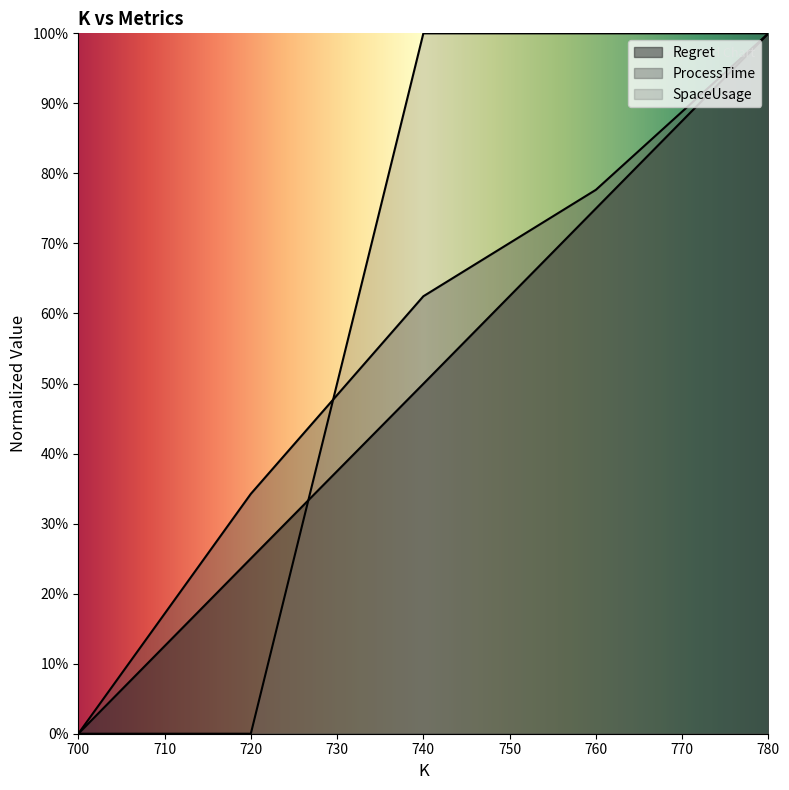

The value of SpaceUsage at 780 is 1.0. True or false?

True